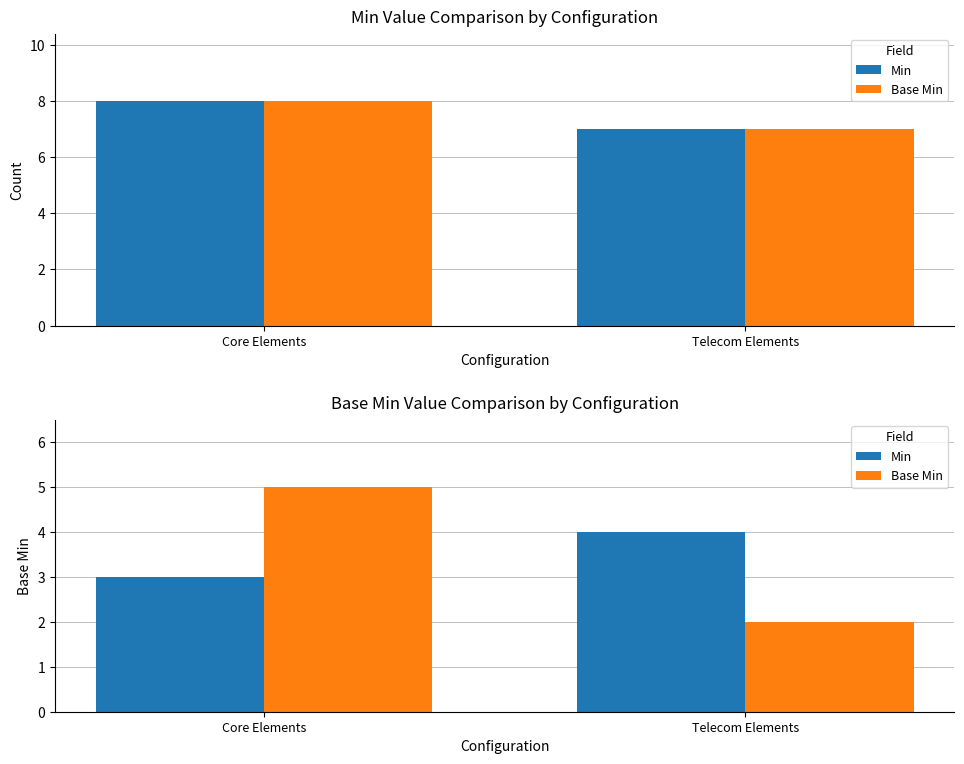

At which category is the sum across all series the highest?

Core Elements